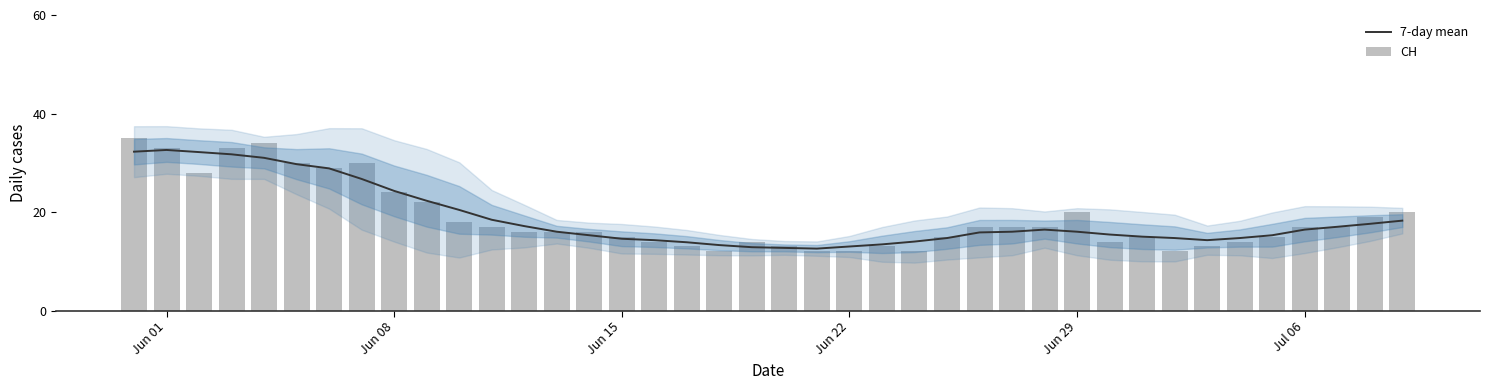

What is the lowest value of the 7-day mean series?

12.6